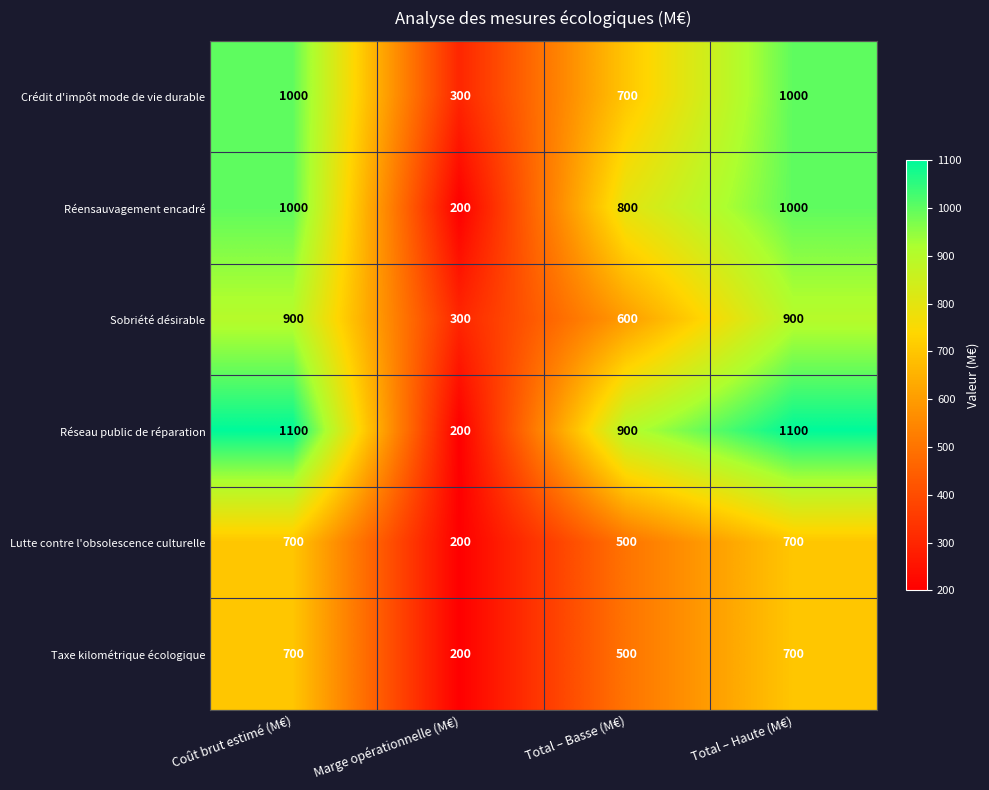

Reading left to right, transcribe all the data shown in this chart.

Crédit d'impôt mode de vie durable: Coût brut estimé (M€)=1000	Marge opérationnelle (M€)=300	Total – Basse (M€)=700	Total – Haute (M€)=1000
Réensauvagement encadré: Coût brut estimé (M€)=1000	Marge opérationnelle (M€)=200	Total – Basse (M€)=800	Total – Haute (M€)=1000
Sobriété désirable: Coût brut estimé (M€)=900	Marge opérationnelle (M€)=300	Total – Basse (M€)=600	Total – Haute (M€)=900
Réseau public de réparation: Coût brut estimé (M€)=1100	Marge opérationnelle (M€)=200	Total – Basse (M€)=900	Total – Haute (M€)=1100
Lutte contre l'obsolescence culturelle: Coût brut estimé (M€)=700	Marge opérationnelle (M€)=200	Total – Basse (M€)=500	Total – Haute (M€)=700
Taxe kilométrique écologique: Coût brut estimé (M€)=700	Marge opérationnelle (M€)=200	Total – Basse (M€)=500	Total – Haute (M€)=700